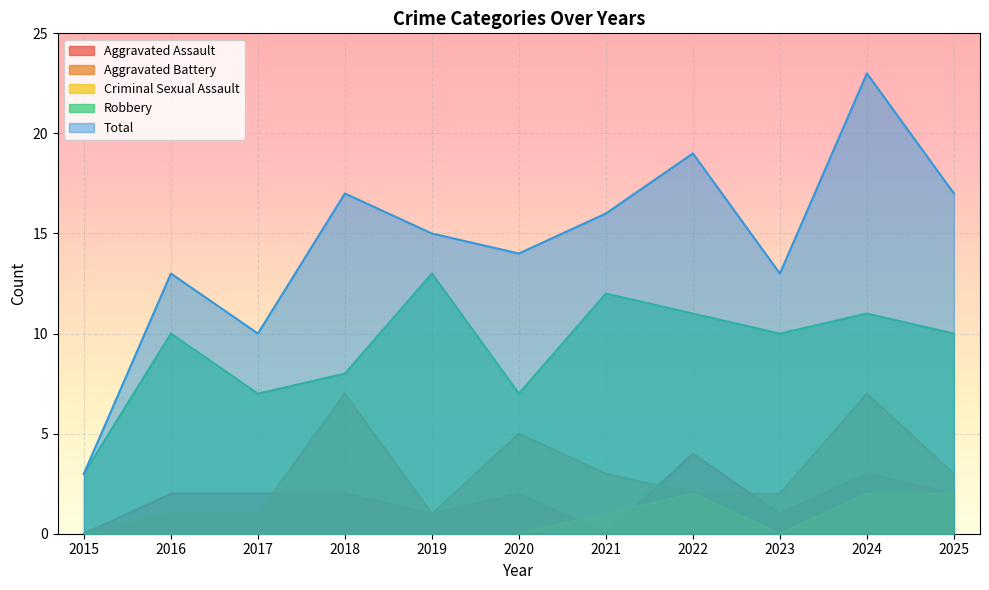

At which label does Criminal Sexual Assault reach its minimum?

2015